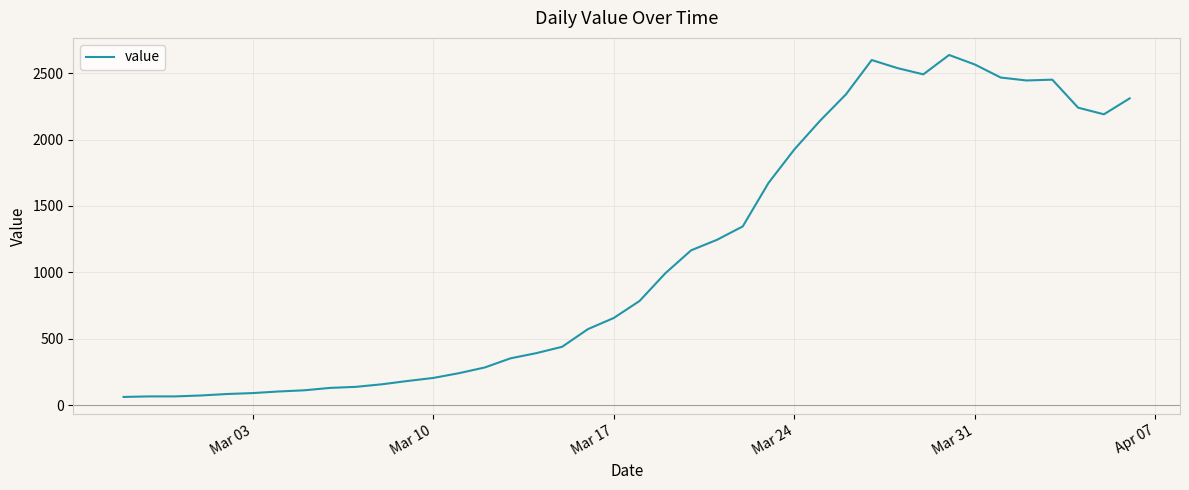

What is the minimum value shown in the chart?

61